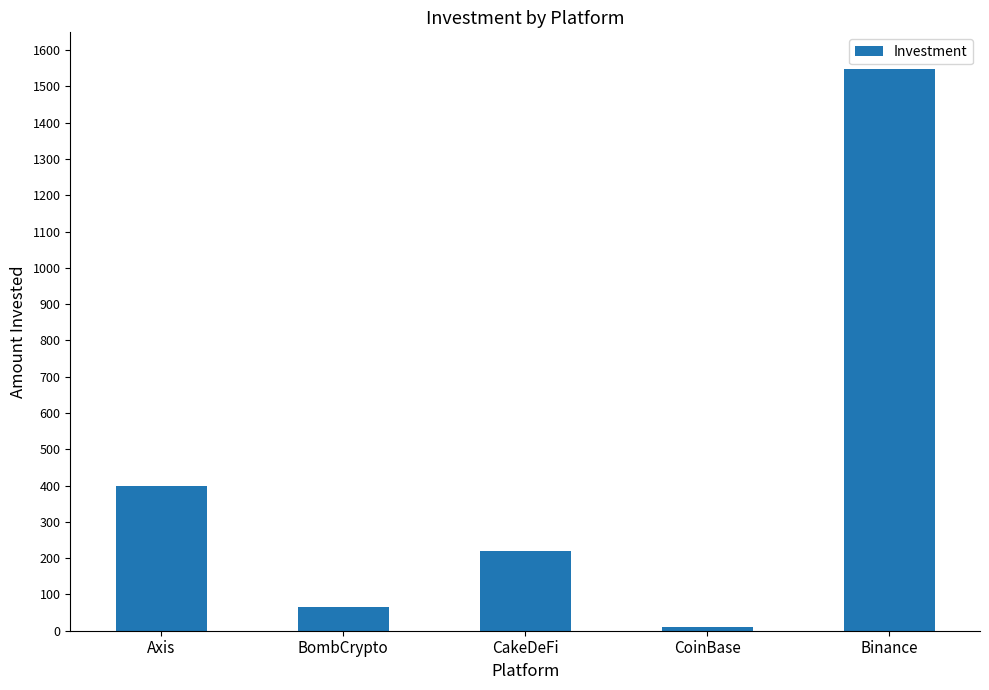

How many data points are less than 220?

2